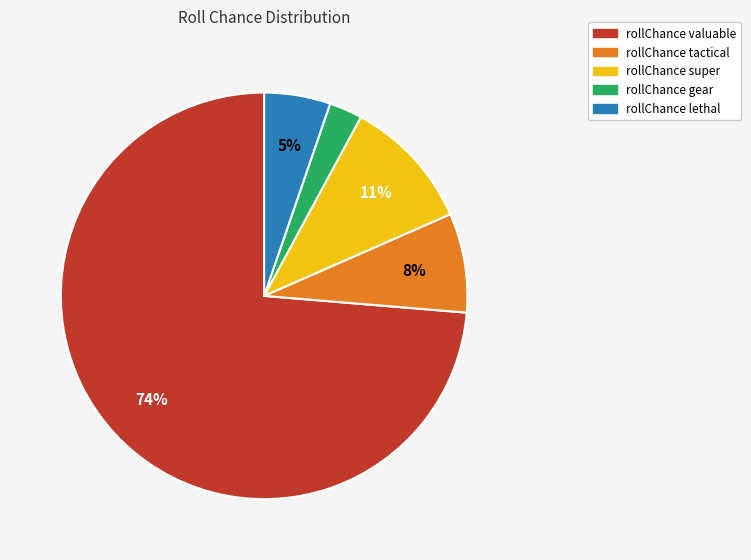

To the nearest percent, what portion does rollChance tactical represent?

8%